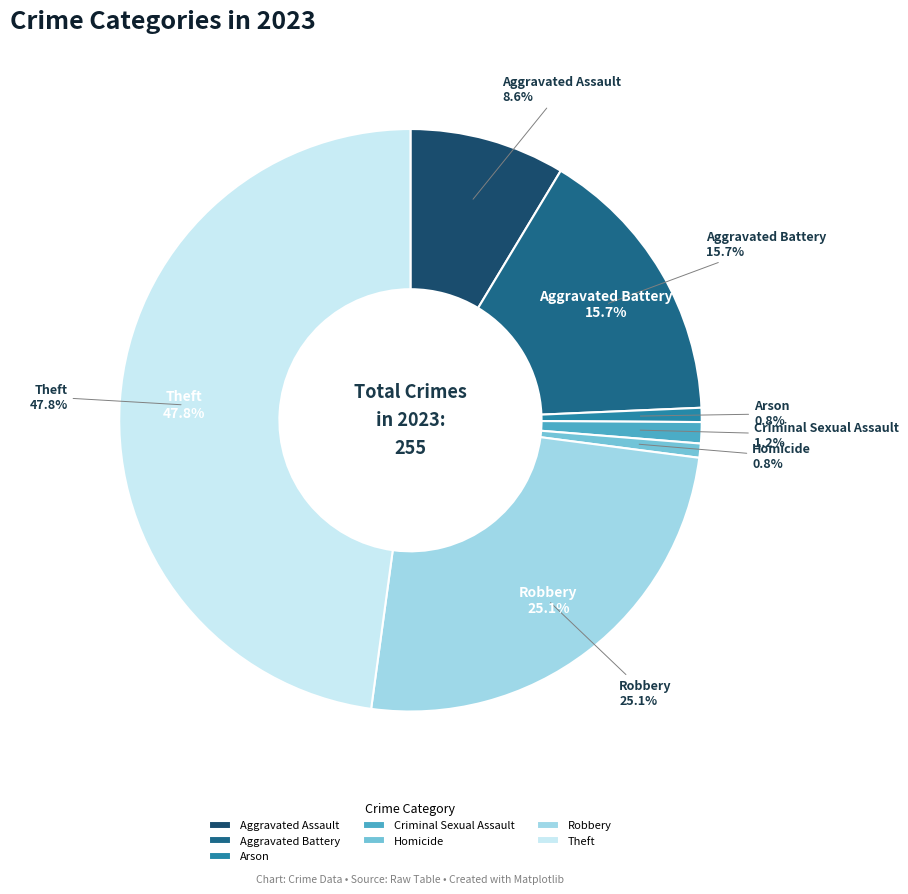

Which category has the biggest portion of the pie?

Theft